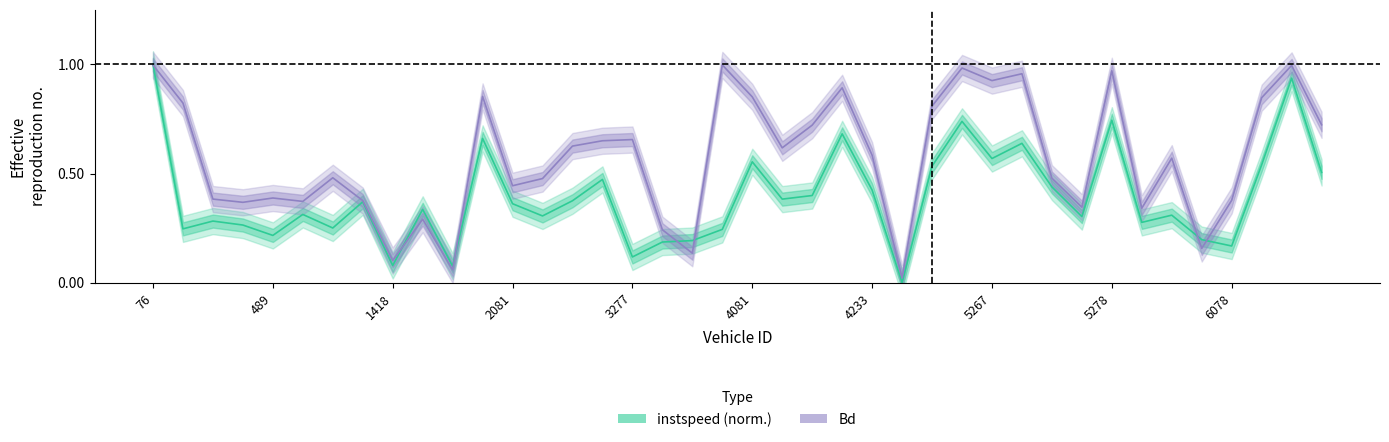

How many data points in instspeed (norm.) are above 0?

39